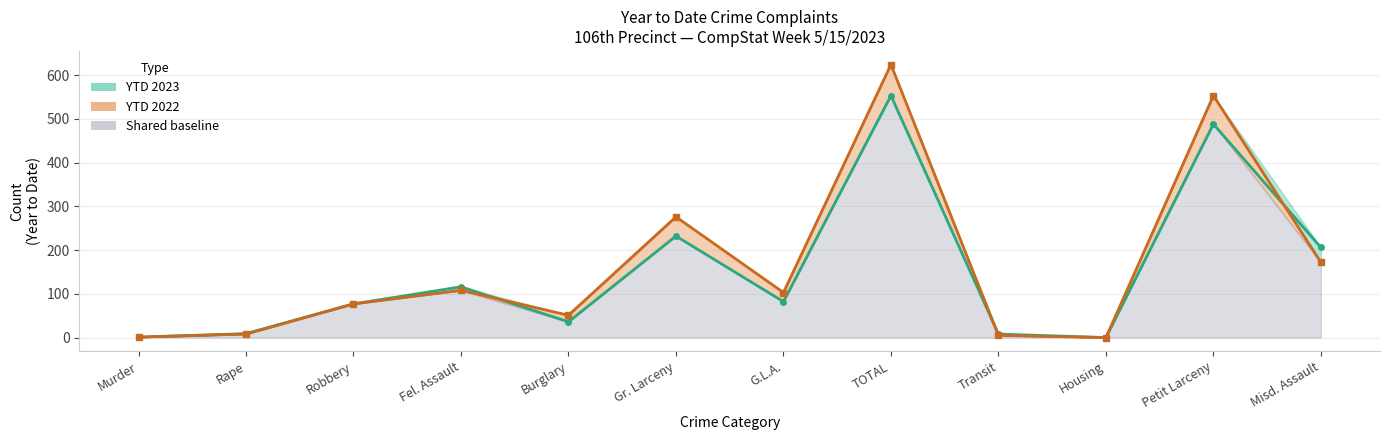

What is the total value across all series at Murder?

2